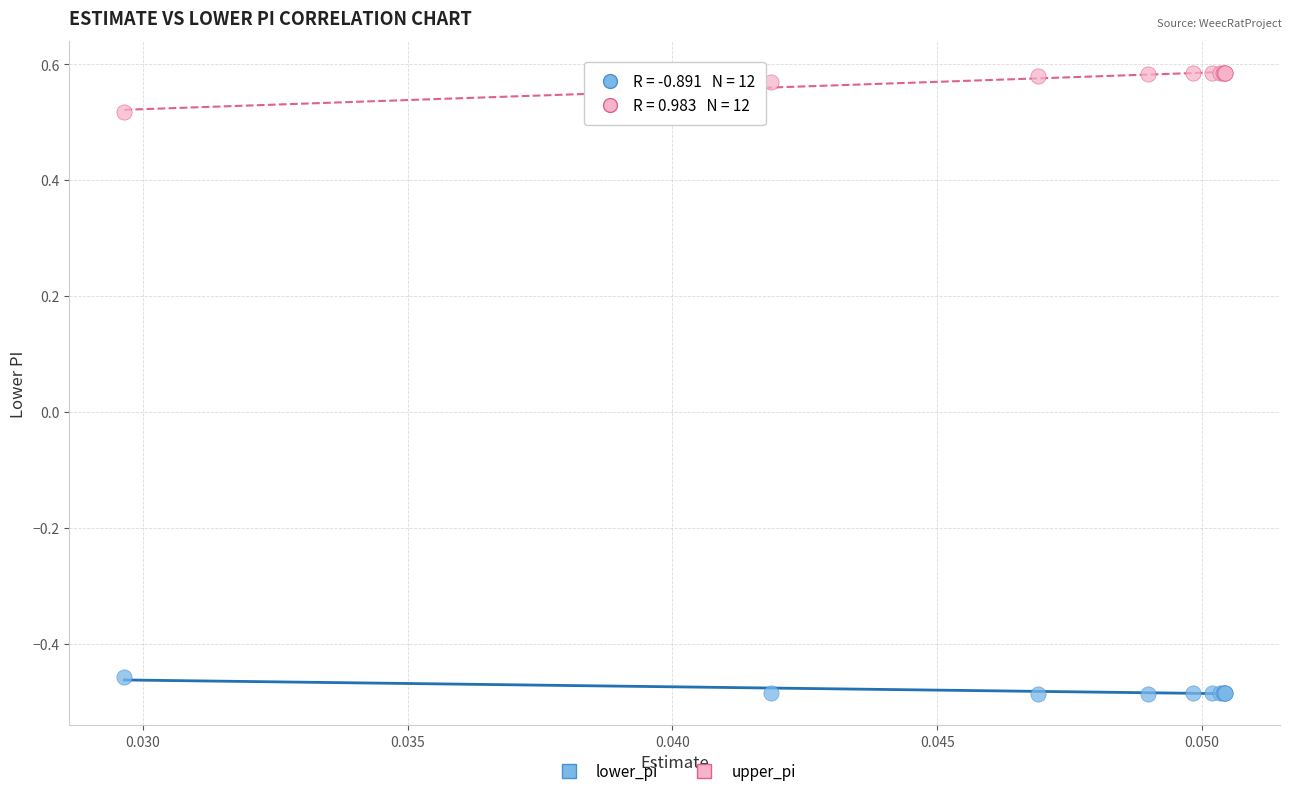

Which series reaches the maximum Y coordinate?

upper_pi